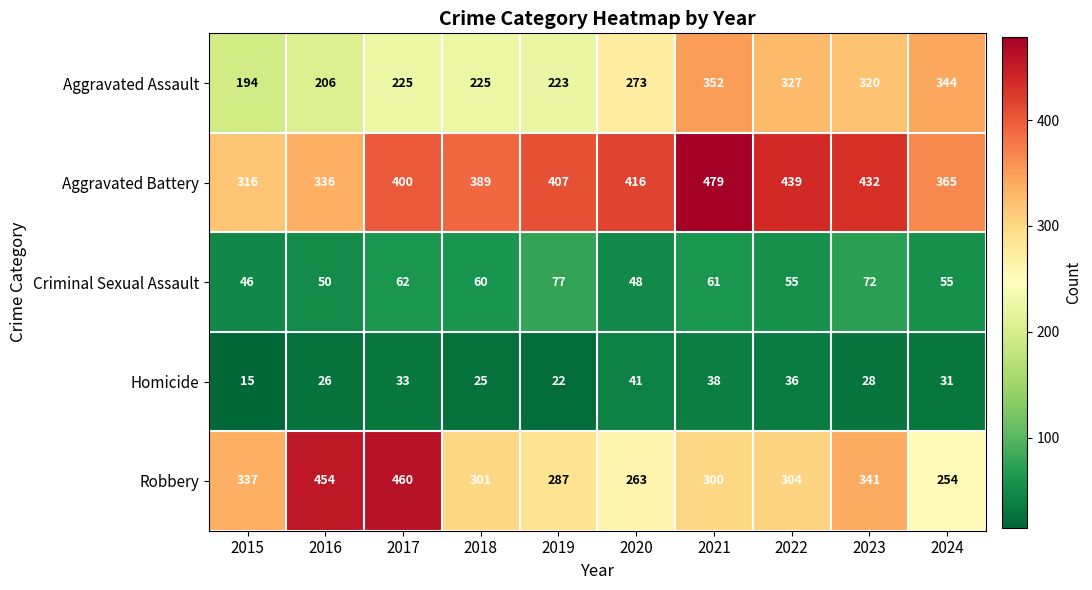

Which label corresponds to the smallest value in the chart?

2015